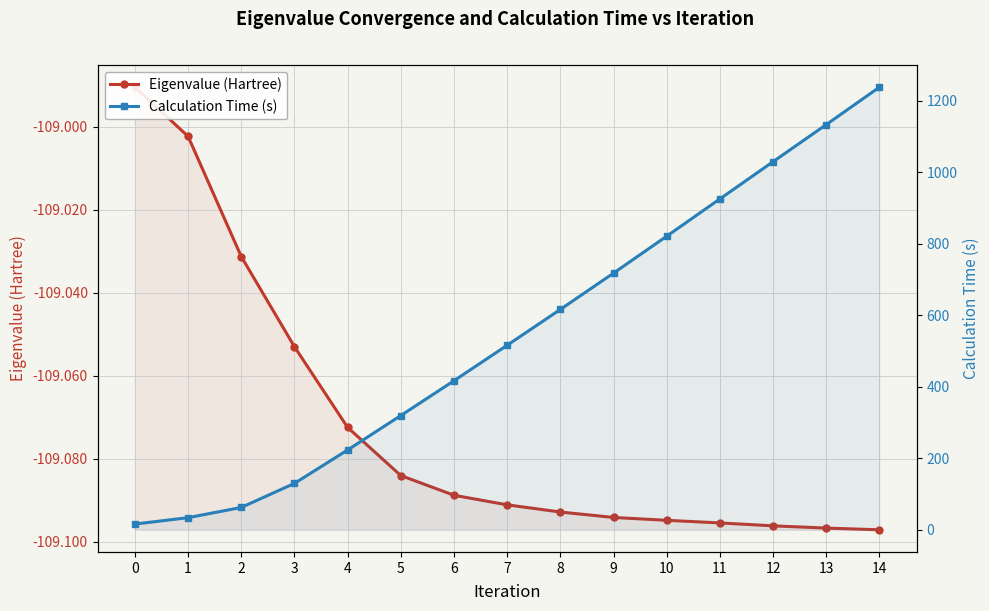

Reading left to right, list all the values displayed in this chart.

Eigenvalue (Hartree): 0=-109.0	1=-109.0	2=-109.0	3=-109.1	4=-109.1	5=-109.1	6=-109.1	7=-109.1	8=-109.1	9=-109.1	10=-109.1	11=-109.1	12=-109.1	13=-109.1	14=-109.1
Calculation Time (s): 0=16.1	1=34.0	2=62.6	3=129.9	4=223.3	5=319.7	6=417.1	7=516.4	8=616.7	9=718.3	10=821.6	11=926.0	12=1030.2	13=1133.9	14=1238.7